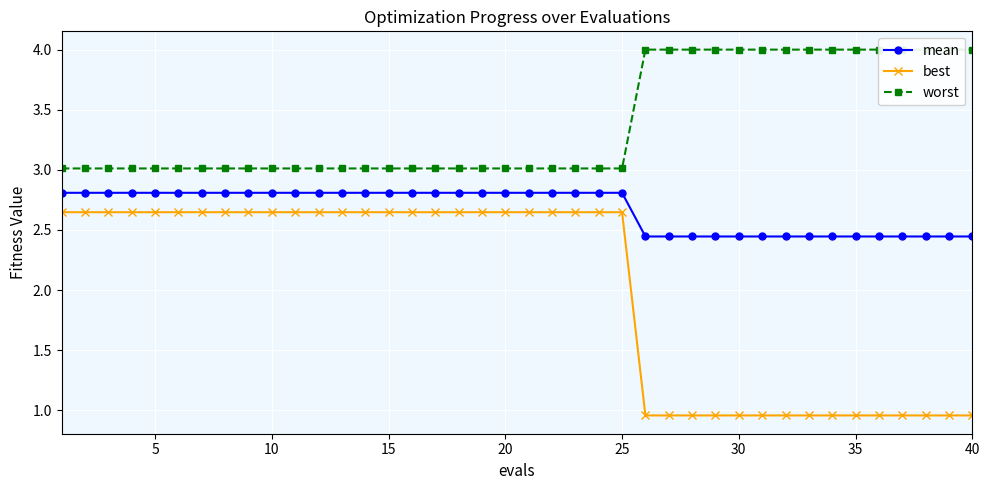

How many best values are between 0 and 2?

15